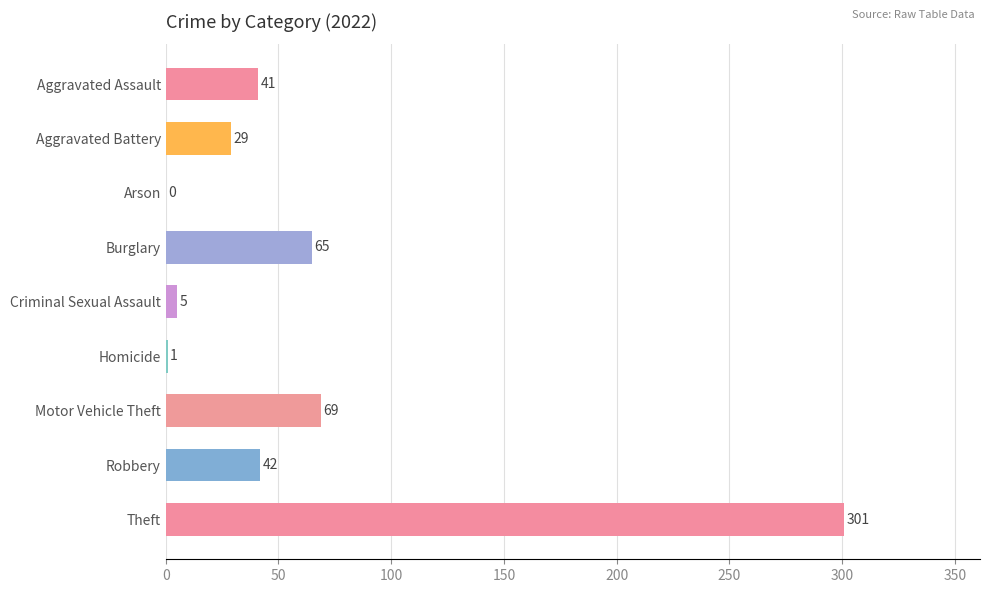

What is the sum of all values?

553